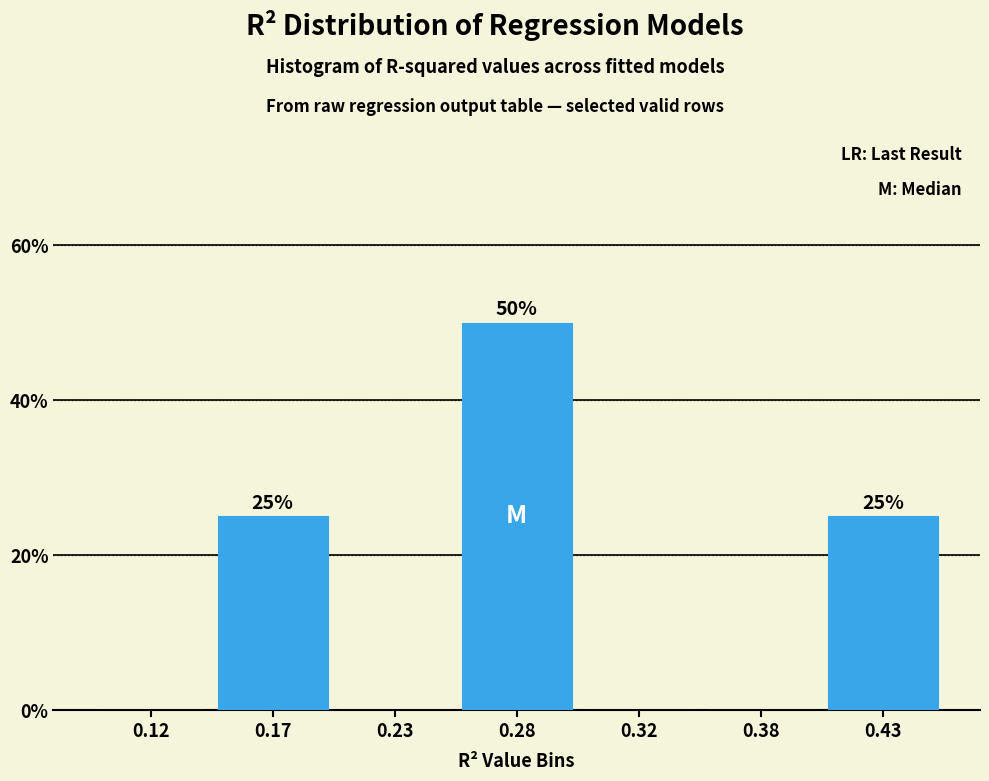

Reading left to right, transcribe all the data shown in this chart.

0.12=0	0.17=25	0.23=0	0.28=50	0.32=0	0.38=0	0.43=25